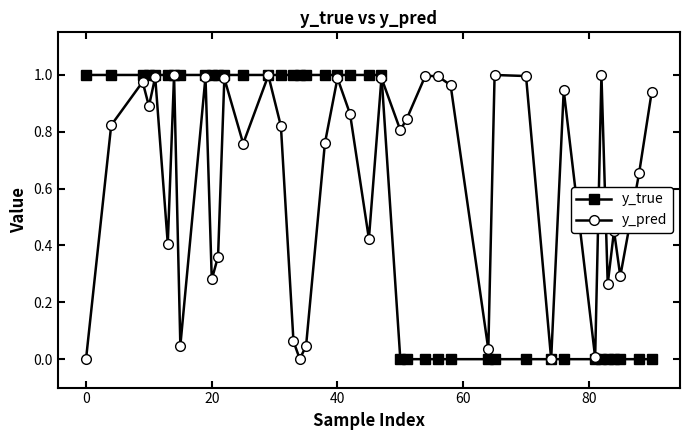

Which series has the largest total across all categories?

y_pred